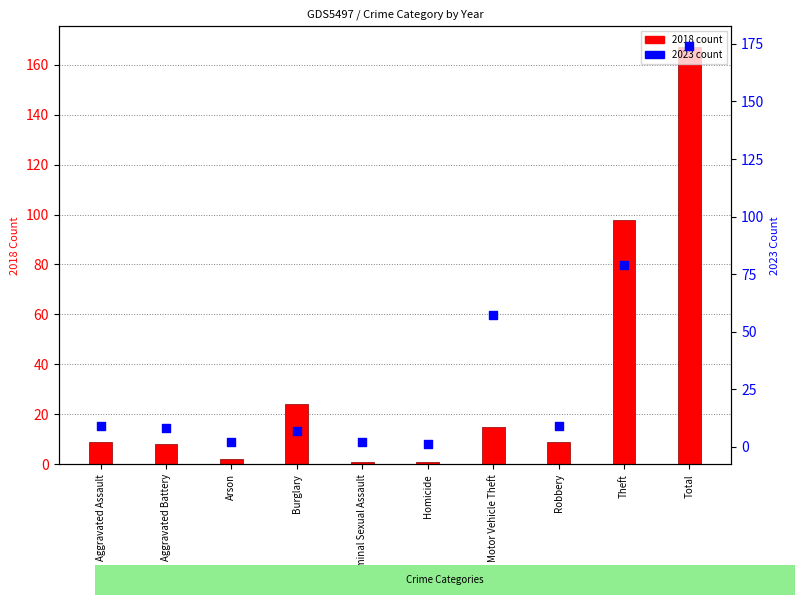

Which series has the largest total across all categories?

2023